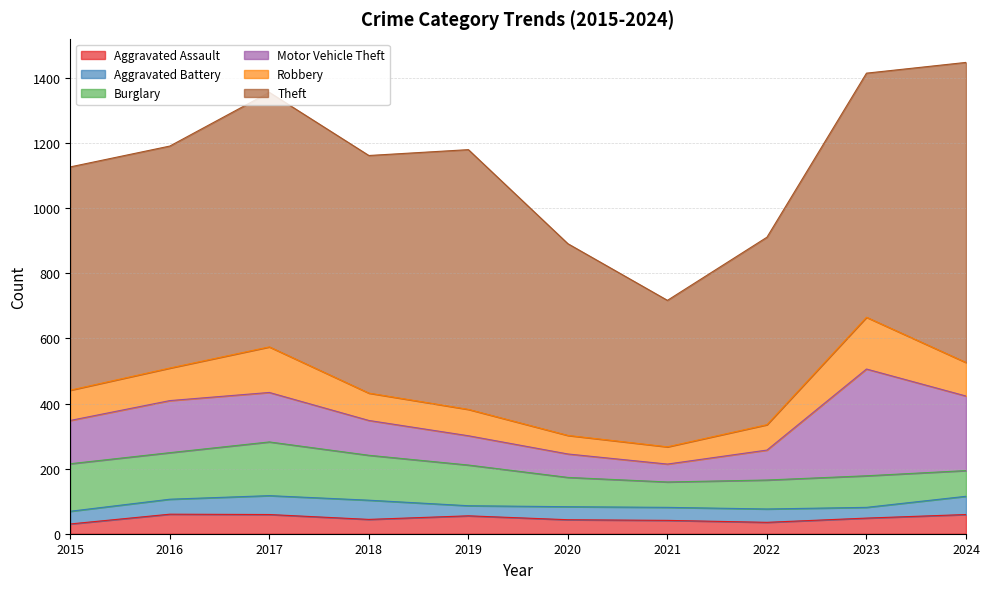

What is the minimum value for Aggravated Battery?

31